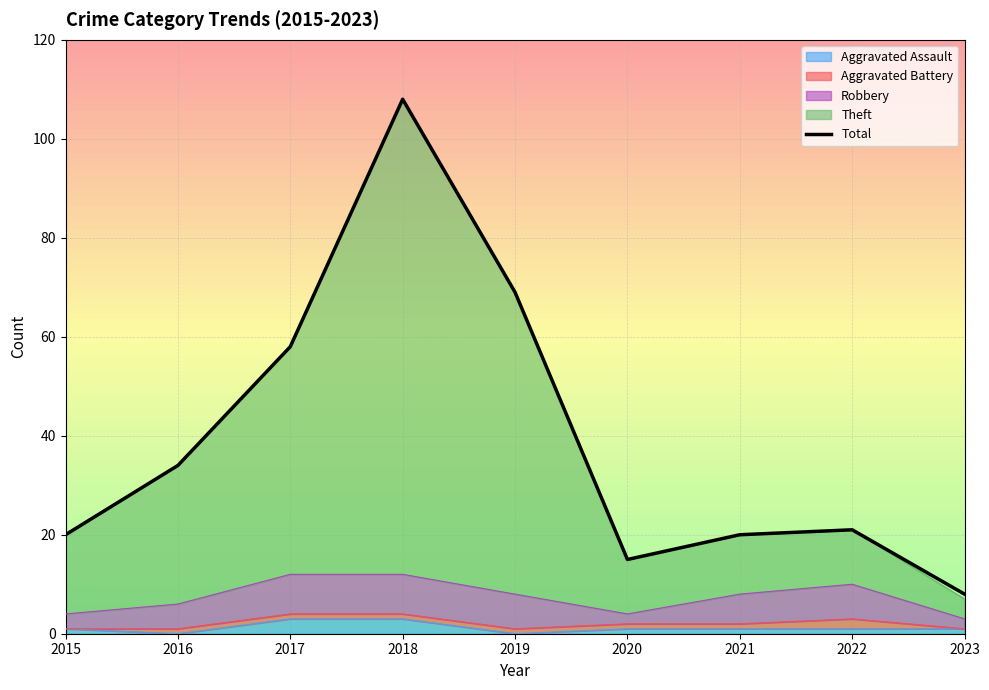

How many points are lower than both their immediate neighbors (excluding endpoints)?

1